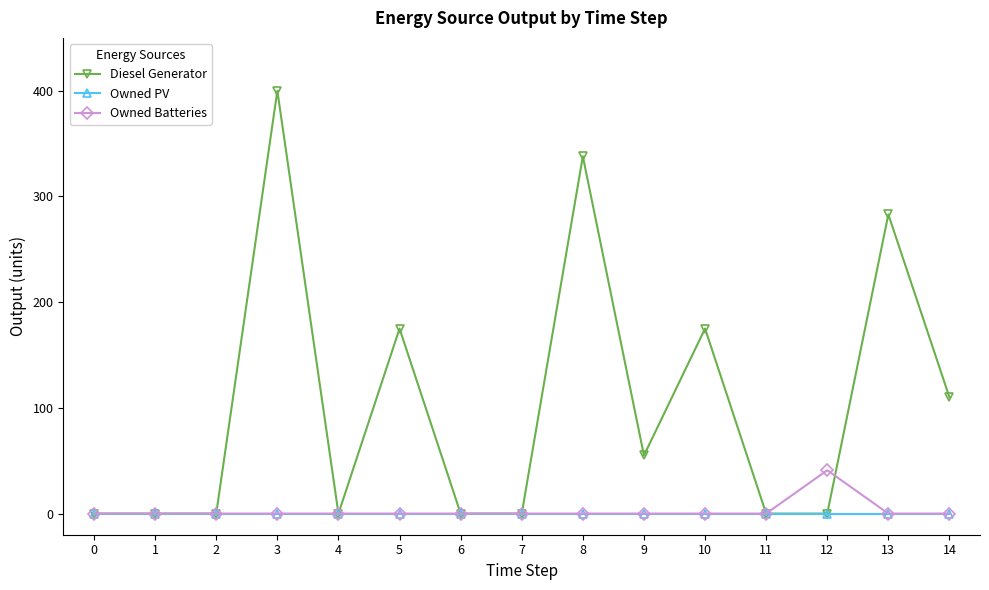

Between 7 and 12, which series saw the biggest shift?

Owned Batteries